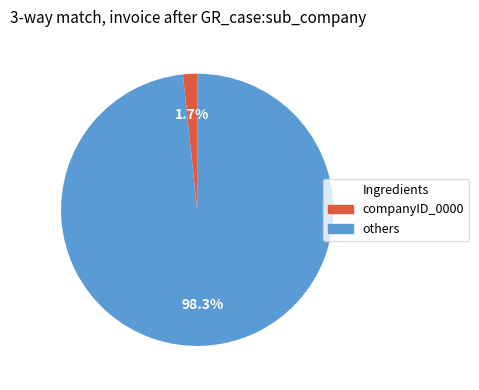

Is there any slice that represents more than half of the pie?

Yes